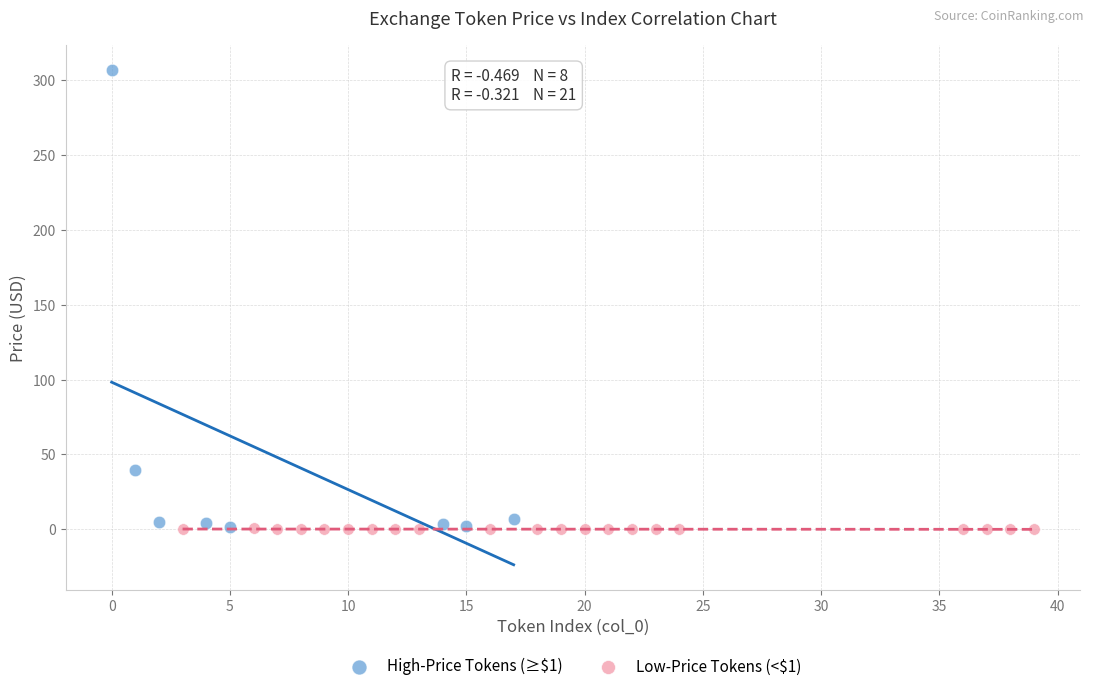

Which series has the widest spread of Y values?

High-Price Tokens (≥$1)